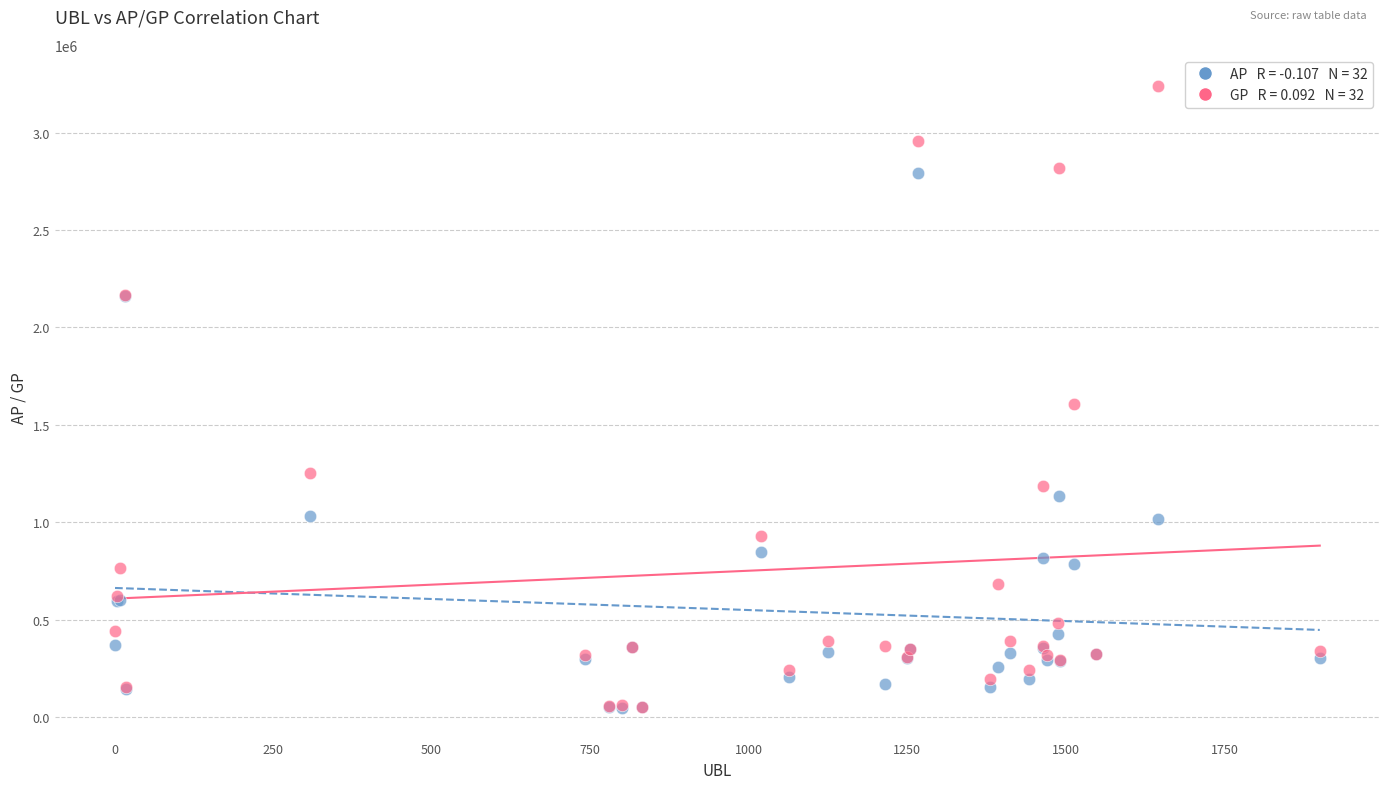

Across all series, what Y value is closest to 1644221?

1609030